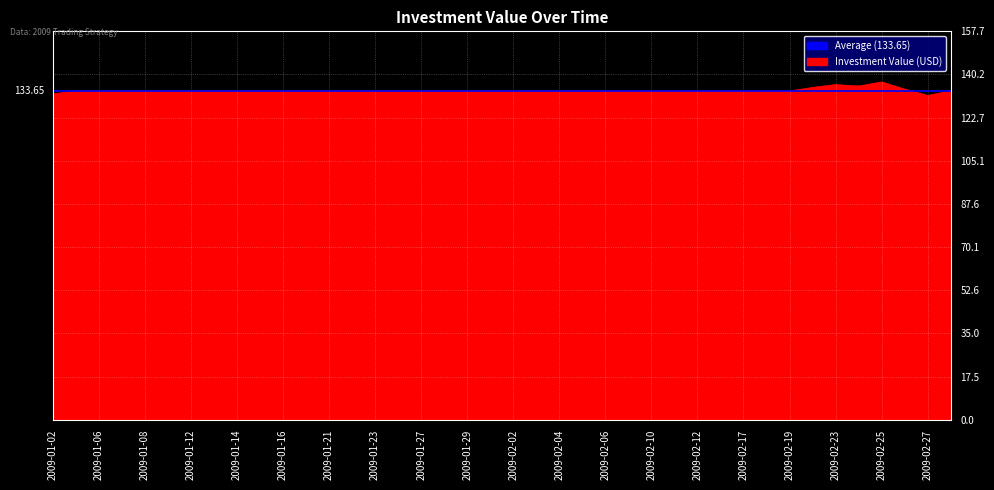

Reading left to right, extract all data points from this chart.

132.3	133.5	133.5	133.5	133.5	133.5	133.5	133.5	133.5	133.5	133.5	133.5	133.5	133.5	133.5	133.5	133.5	133.5	133.5	133.5	133.5	133.5	133.5	133.5	133.4	133.4	133.4	133.4	133.4	133.4	133.4	133.4	133.4	134.9	136.1	135.5	137.1	134.2	131.7	133.5